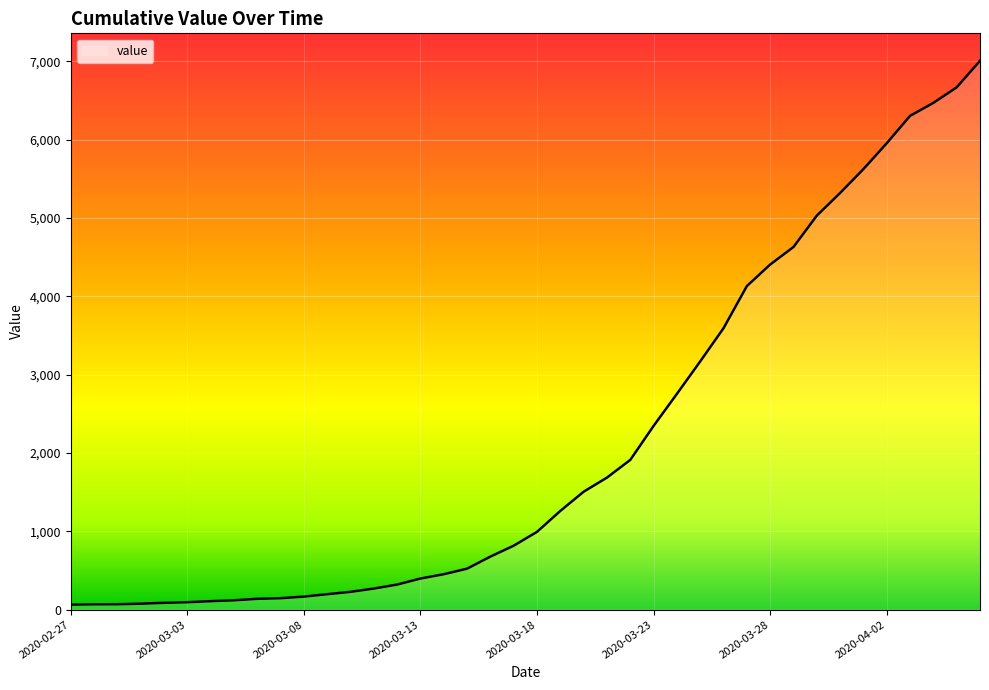

What is the greatest value displayed?

7005